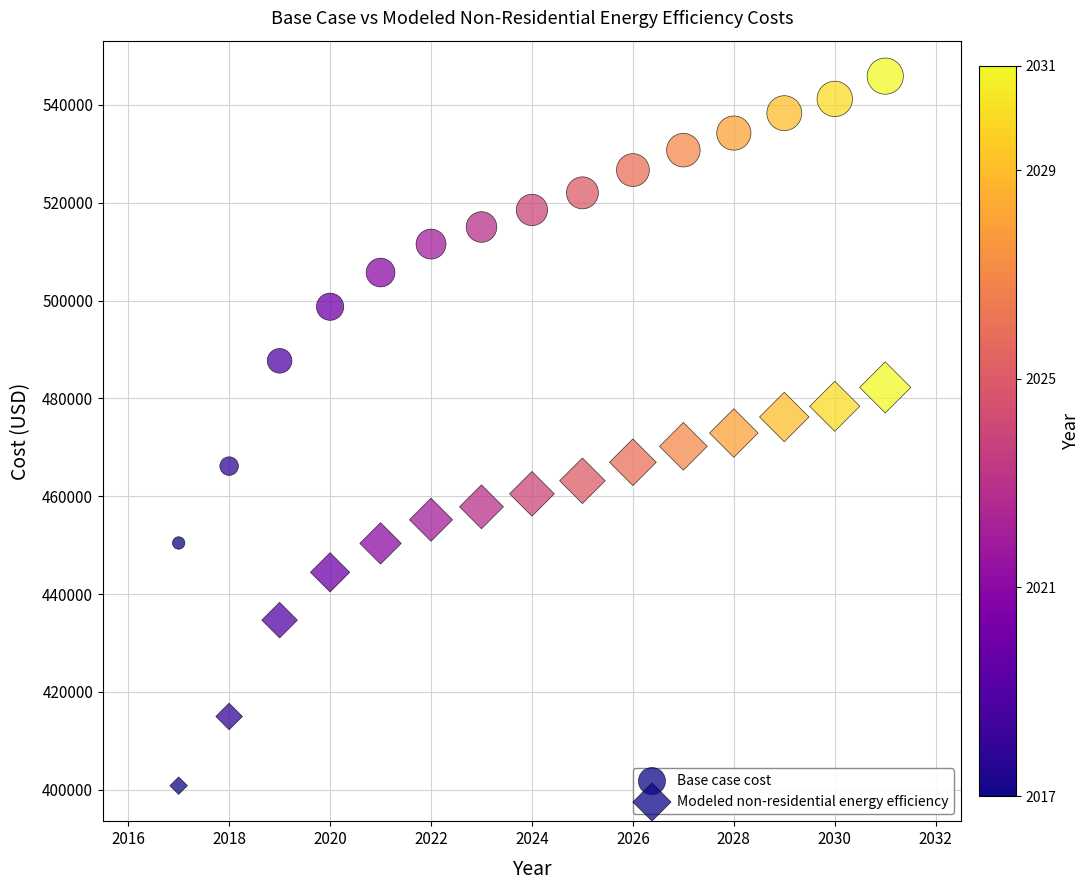

How many data points are displayed?

30